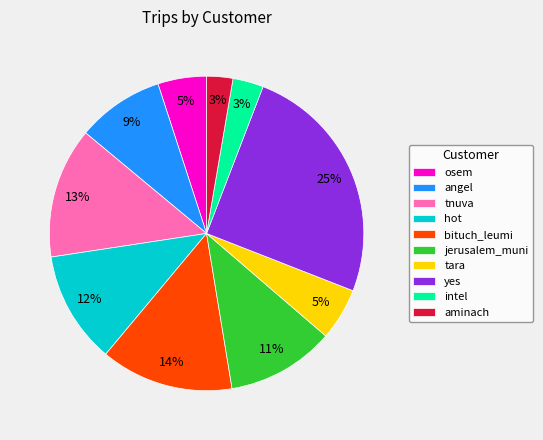

Combined, do yes and osem account for over 50%?

No